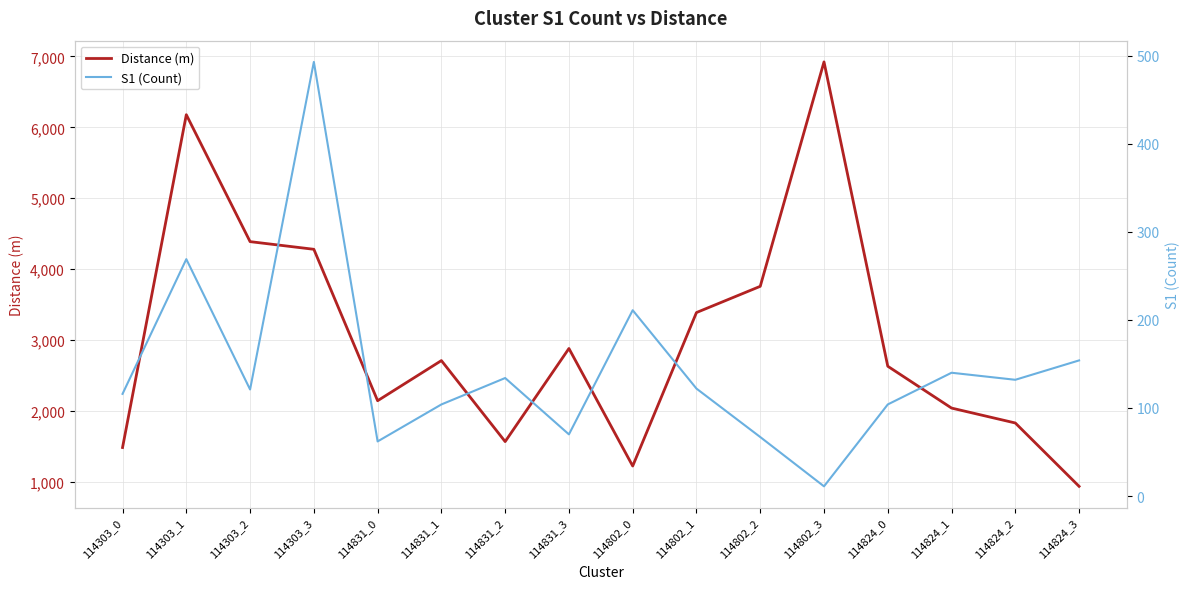

Reading left to right, transcribe all the data shown in this chart.

Distance (m): 1487.9	6177.6	4389.2	4281.2	2147.4	2712.9	1571.4	2883.2	1227.1	3389.8	3759.2	6922.0	2633.2	2043.8	1833.5	940.8
S1 (Count): 116.0	269.0	121.0	493.0	62.0	104.0	134.0	70.0	211.0	122.0	67.0	11.0	104.0	140.0	132.0	154.0